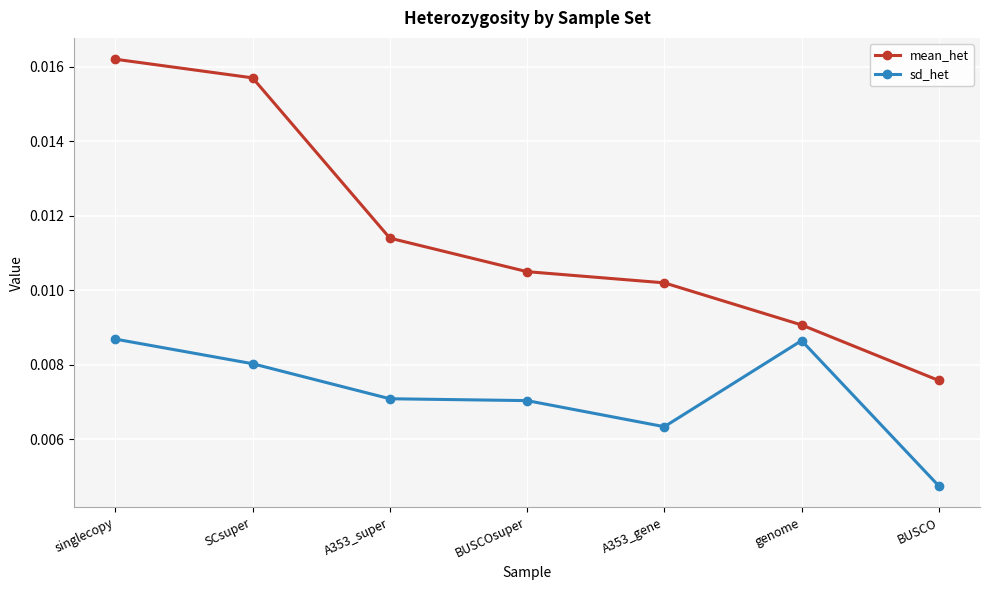

True or false: sd_het and mean_het intersect in this chart.

False